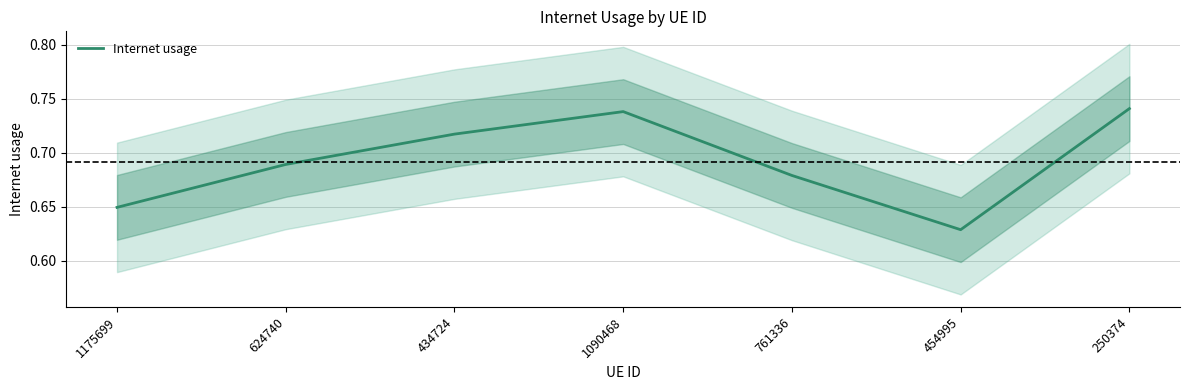

Does the chart display data point markers on the line(s)?

No